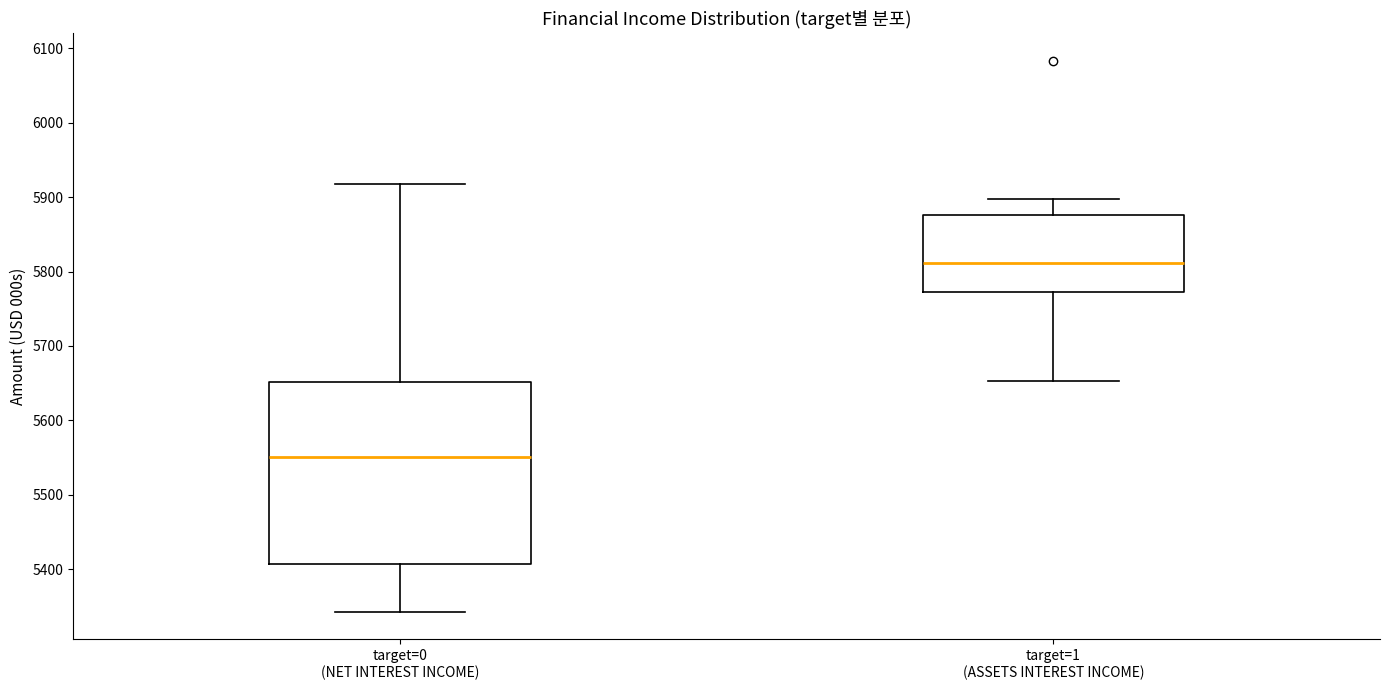

Reading left to right, transcribe this box plot: for each box, give where its median line is, the range the box spans, and where its two whiskers end, as read against the y-axis. The values are not printed on the chart, so give them approximately, as read against the axis.

target=0 (NET INTEREST INCOME): median 5550, box 5410 to 5650, whiskers 5340 to 5920
target=1 (ASSETS INTEREST INCOME): median 5810, box 5770 to 5880, whiskers 5650 to 5900